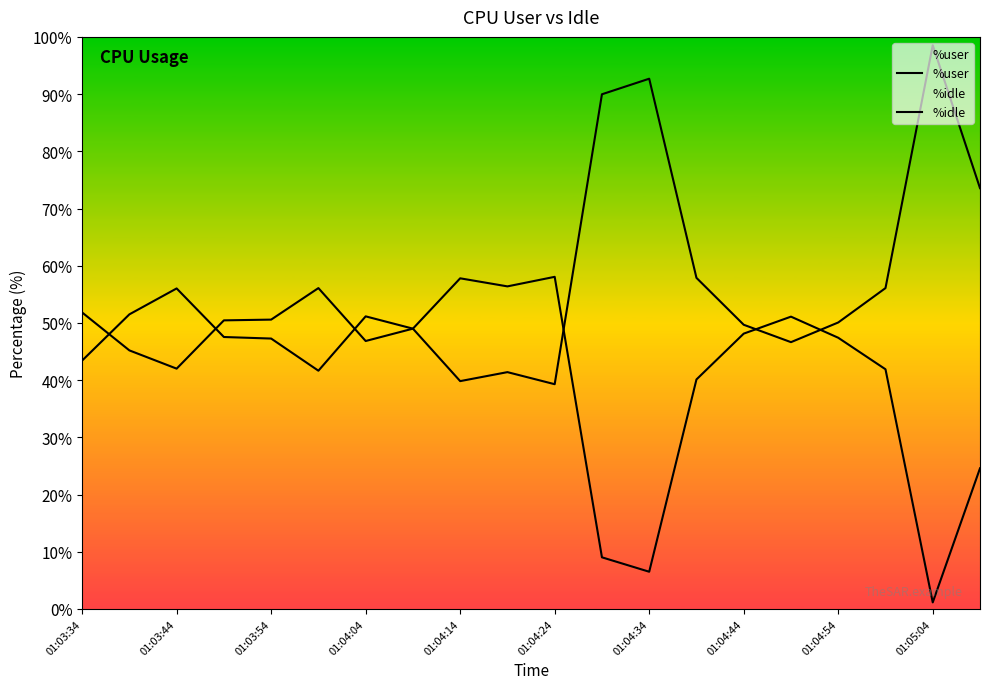

Which series changed the most between 01:04:24 and 01:04:34?

%idle